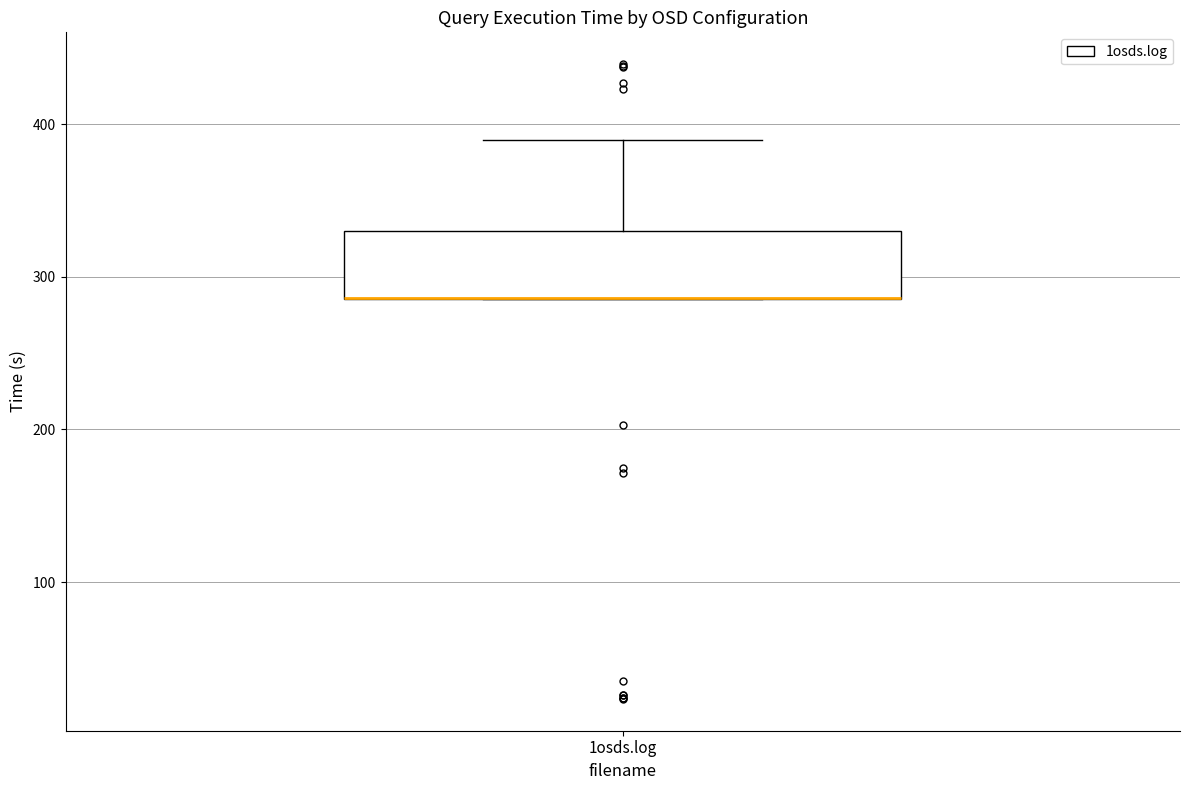

Where is the upper edge of the box for 1osds.log on the y-axis? The values are not printed on the chart, so give them approximately, as read against the axis.

330